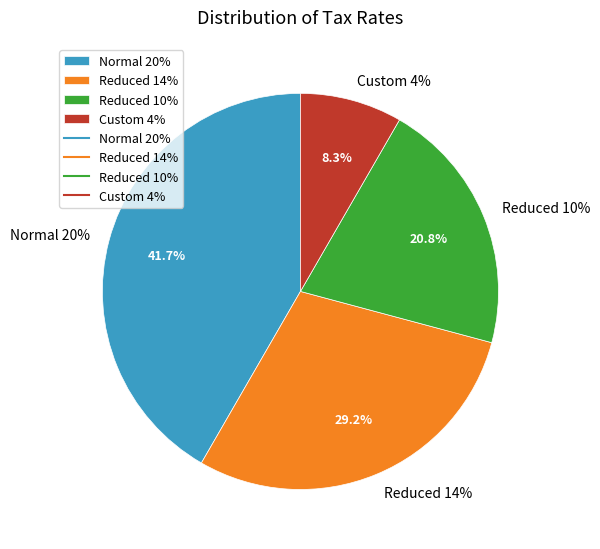

Does Custom 4% account for over 50% of the chart?

No